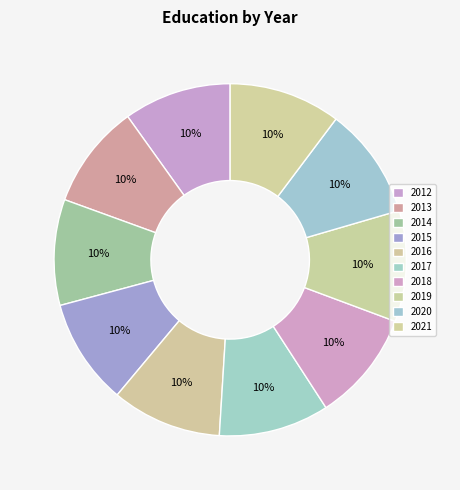

Is there a majority slice in this chart?

No